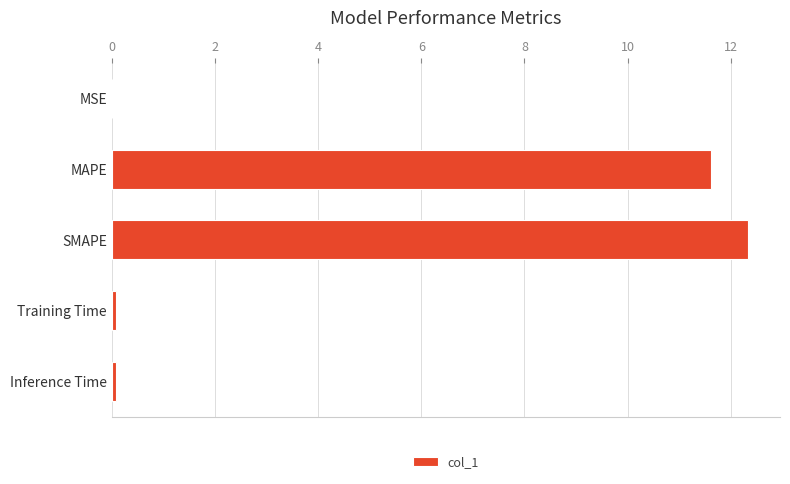

At which label is the value closest to 6?

MAPE